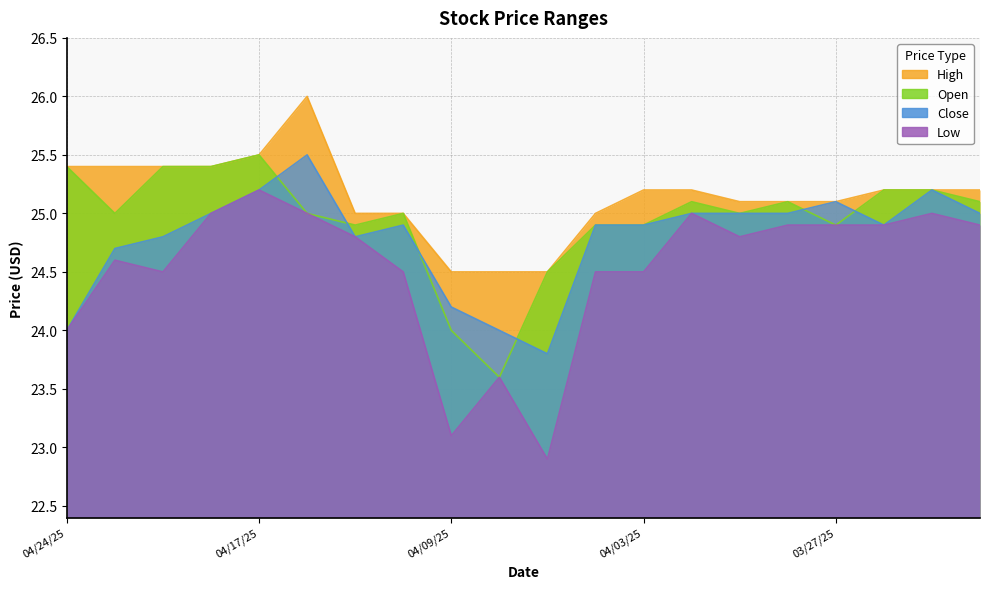

True or false: High and Close cross at least once.

False